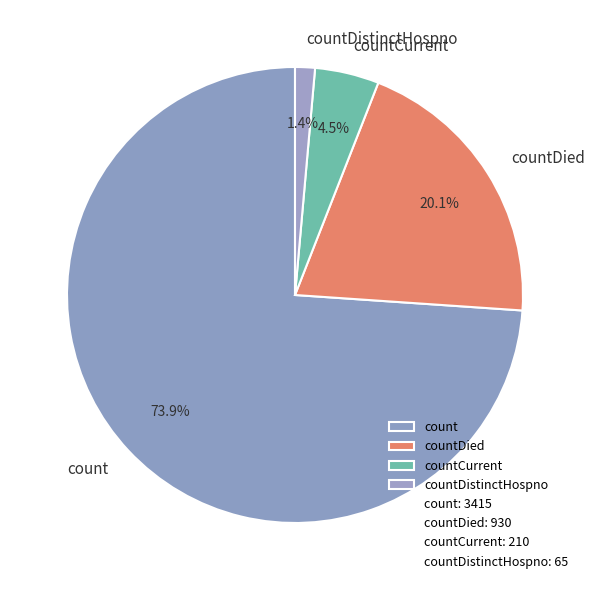

To the nearest percent, what percentage of the pie is countDistinctHospno?

1%